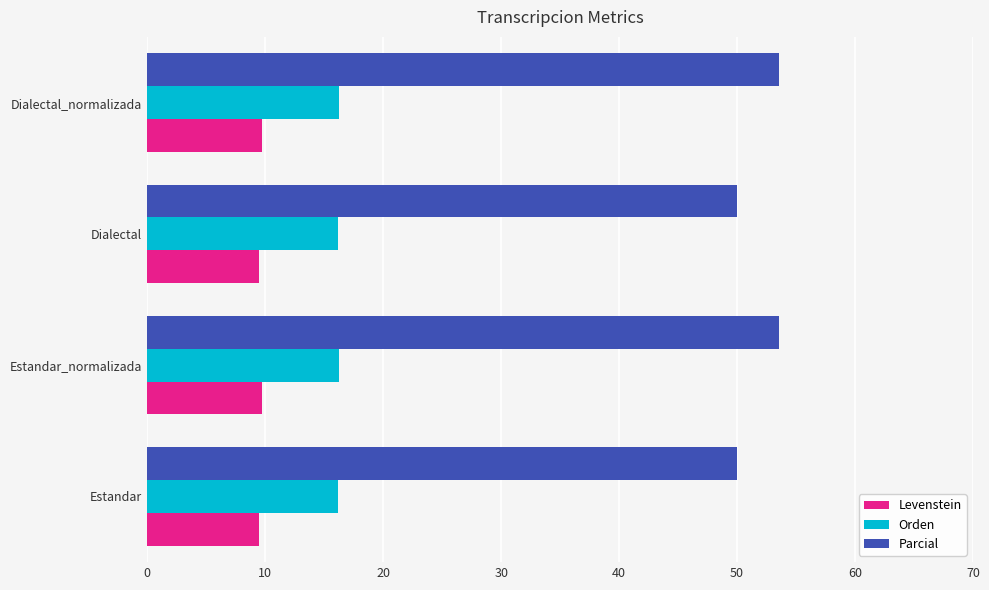

What is the lowest value of the Levenstein series?

9.5